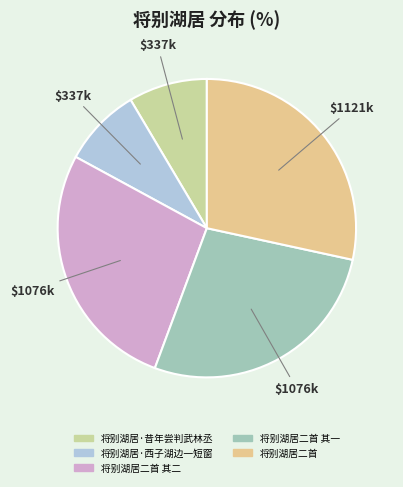

Is there a majority slice in this chart?

No